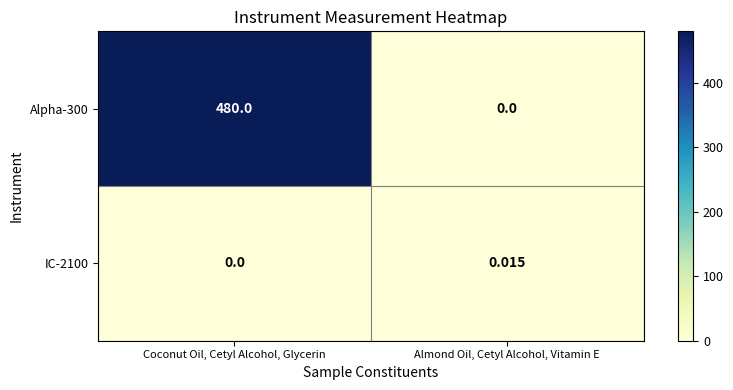

Rank the series by their maximum value, from lowest to highest.

IC-2100, Alpha-300